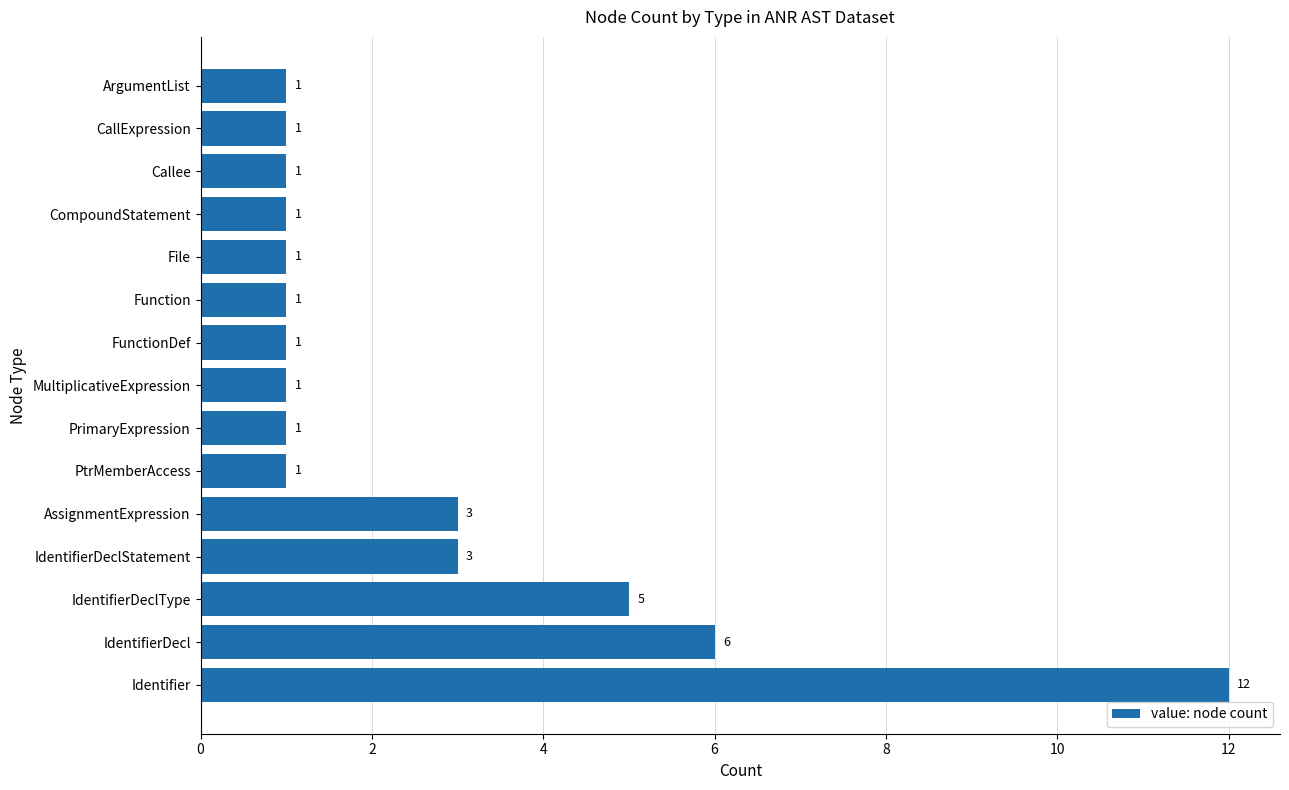

Count the values in the range 1 to 3.

12